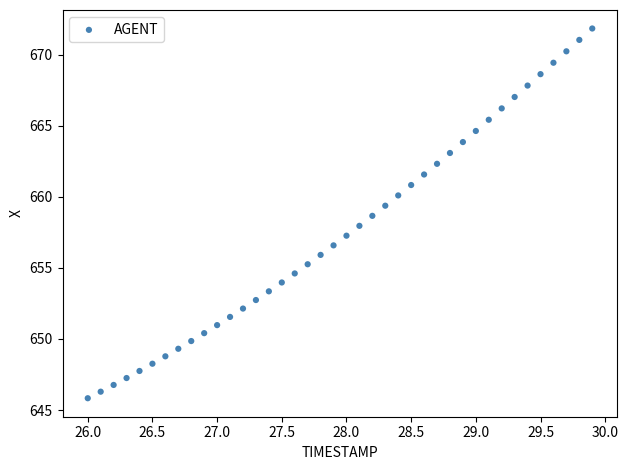

What is the range of X values (max minus min)?

3.9